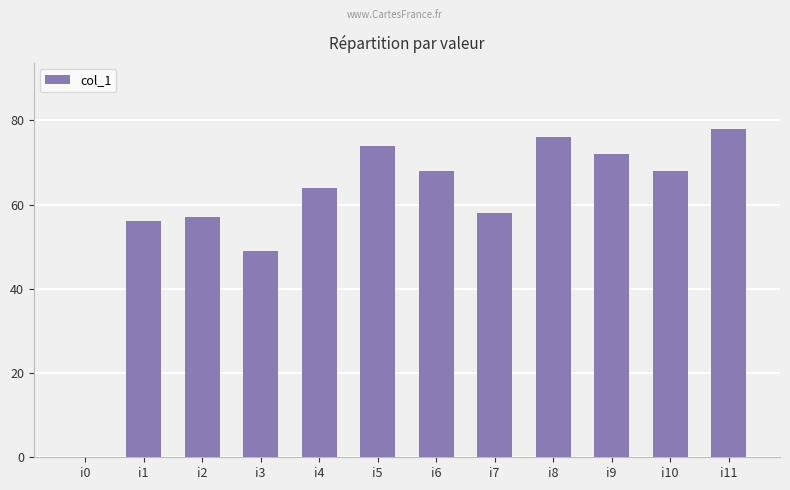

What is the maximum value shown in the chart?

78